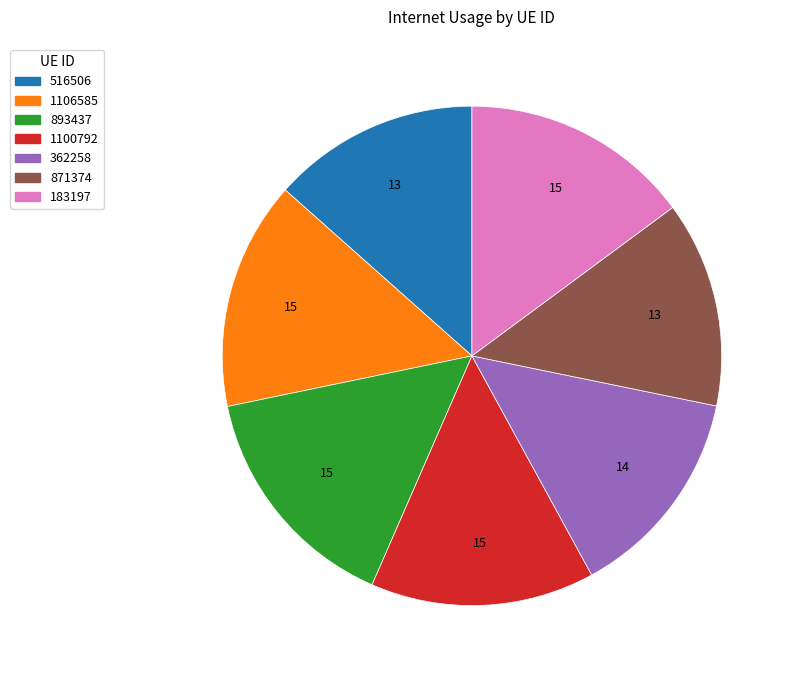

Is there a majority slice in this chart?

No